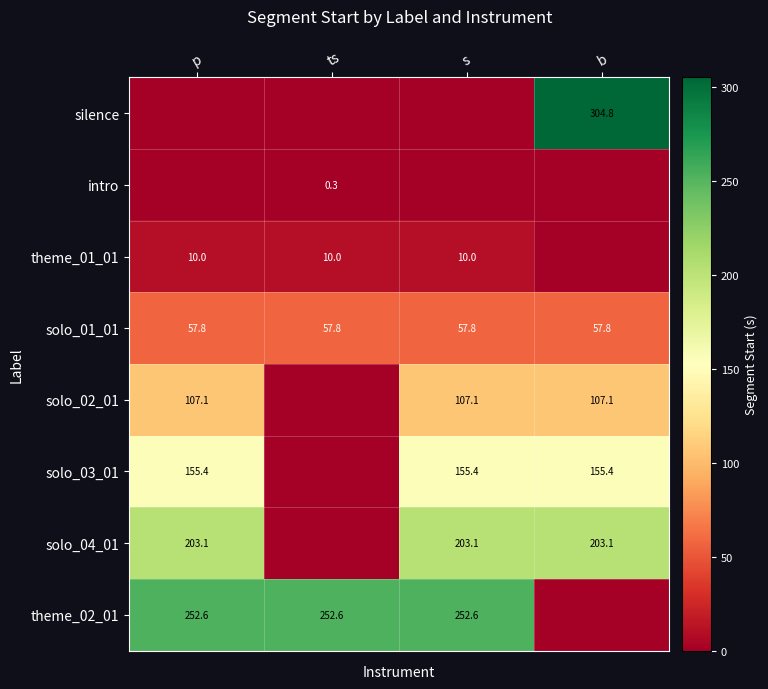

Is the value of solo_03_01 at p greater than the value of solo_04_01 at b?

No